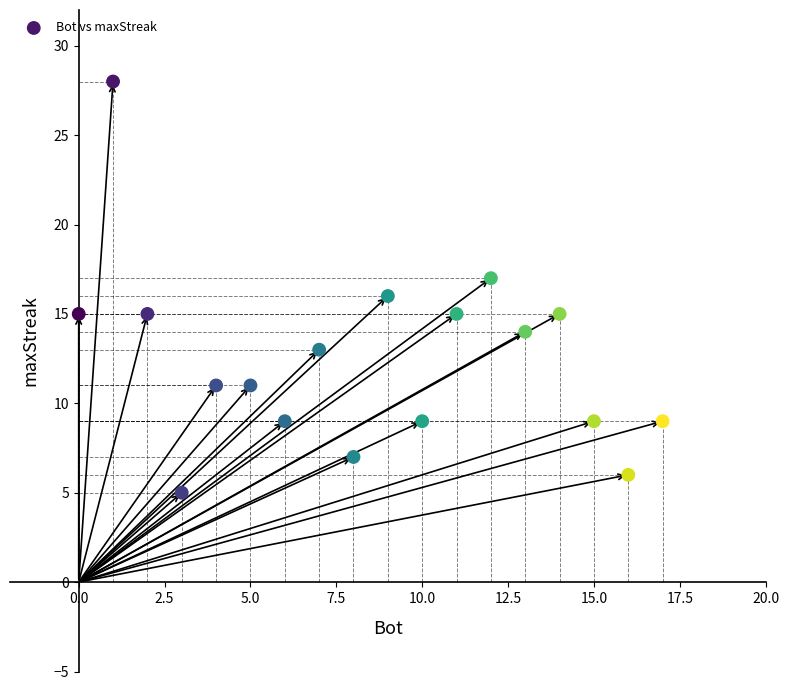

List the coordinates of all points as (Y, X) pairs, reading left to right.

(15, 0)  (28, 1)  (15, 2)  (5, 3)  (11, 4)  (11, 5)  (9, 6)  (13, 7)  (7, 8)  (16, 9)  (9, 10)  (15, 11)  (17, 12)  (14, 13)  (15, 14)  (9, 15)  (6, 16)  (9, 17)